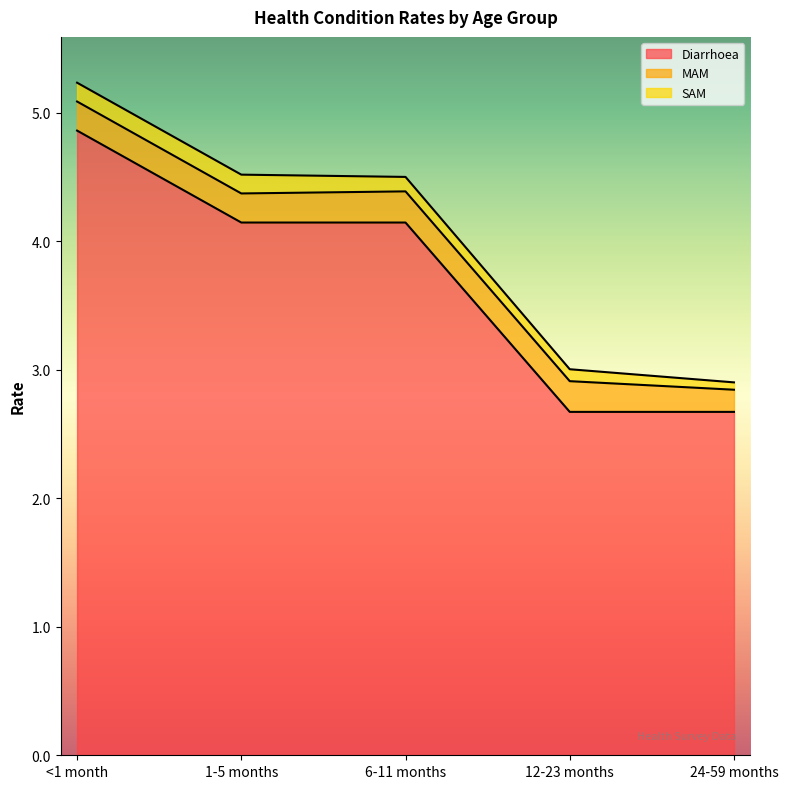

What is the total value across all series at <1 month?

5.2